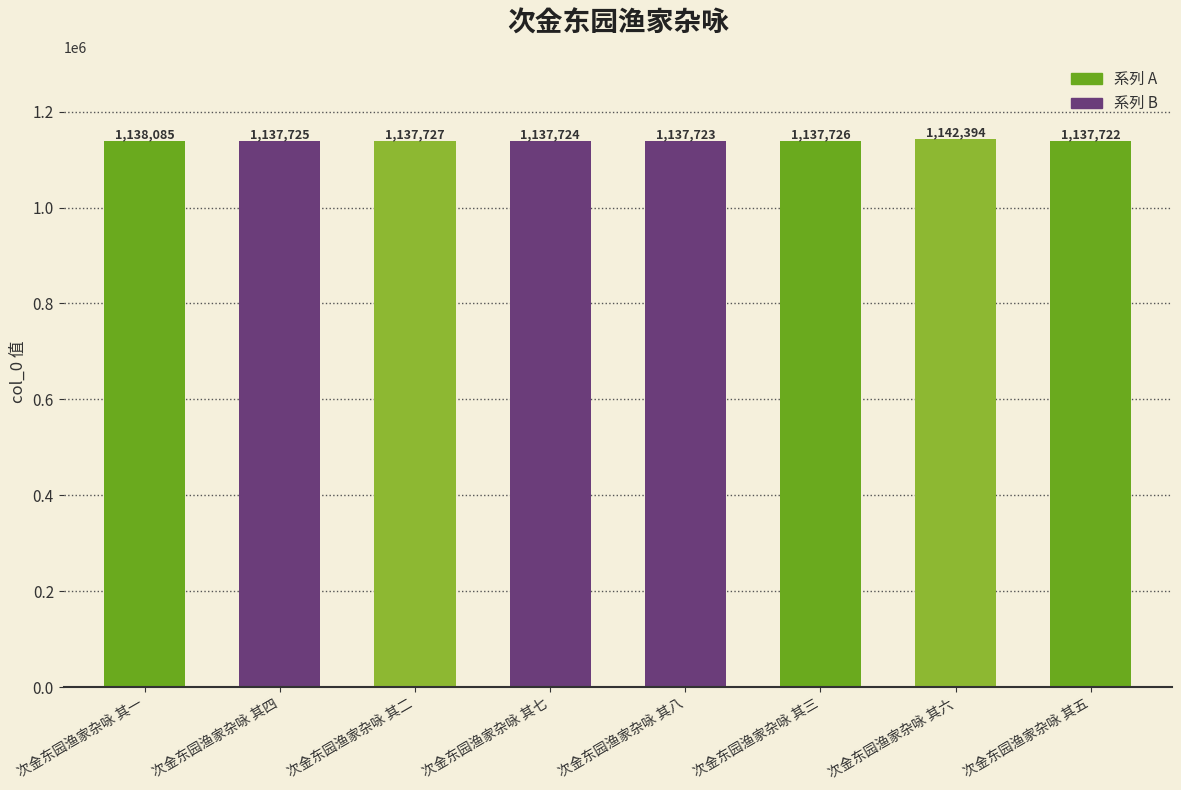

List the labels in order of value, largest first.

次金东园渔家杂咏 其六, 次金东园渔家杂咏 其一, 次金东园渔家杂咏 其二, 次金东园渔家杂咏 其三, 次金东园渔家杂咏 其四, 次金东园渔家杂咏 其七, 次金东园渔家杂咏 其八, 次金东园渔家杂咏 其五